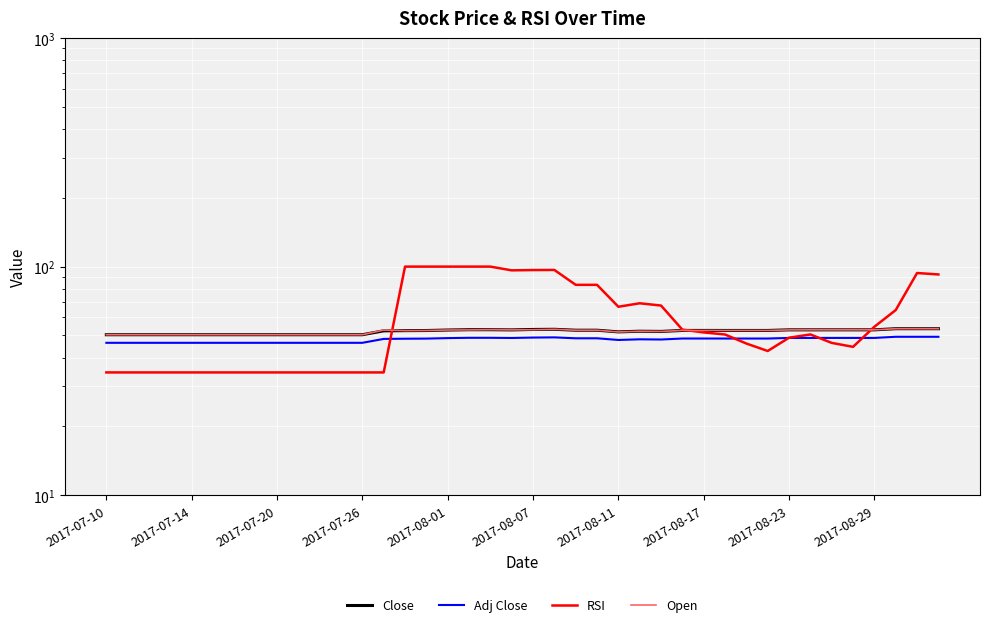

Where is the first local minimum for Close?

19